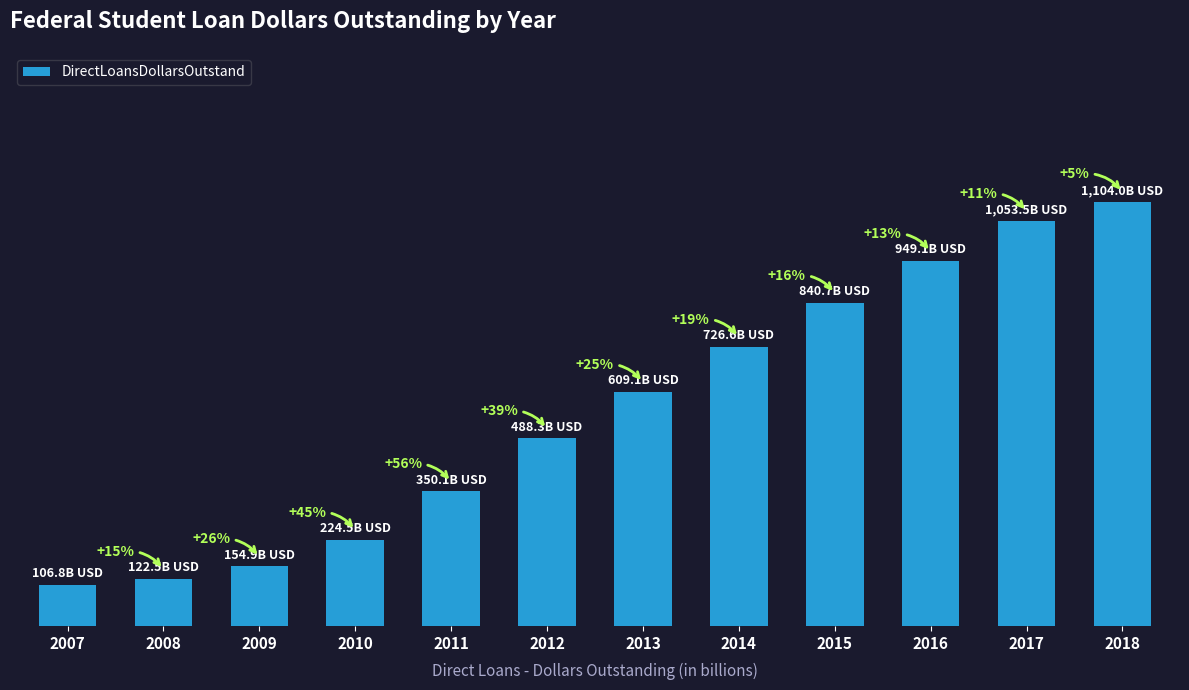

What is the sum of the values at 2008 and 2011?

472.6